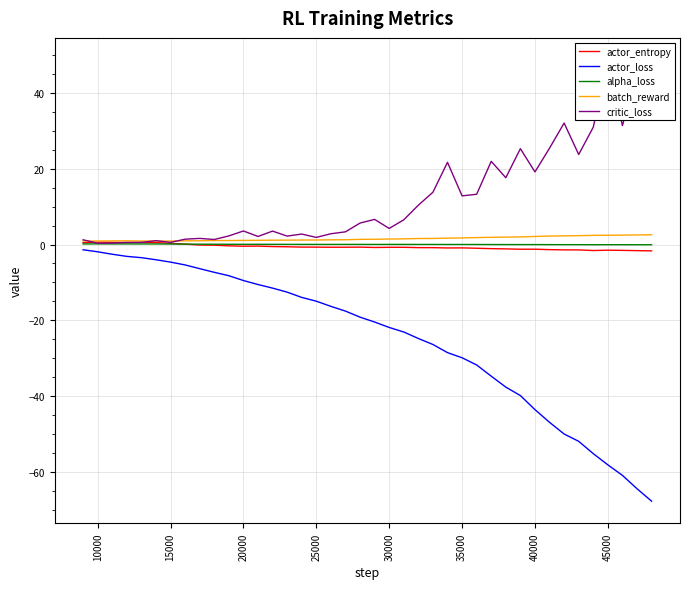

What is the average value of the actor_loss series?

-24.8